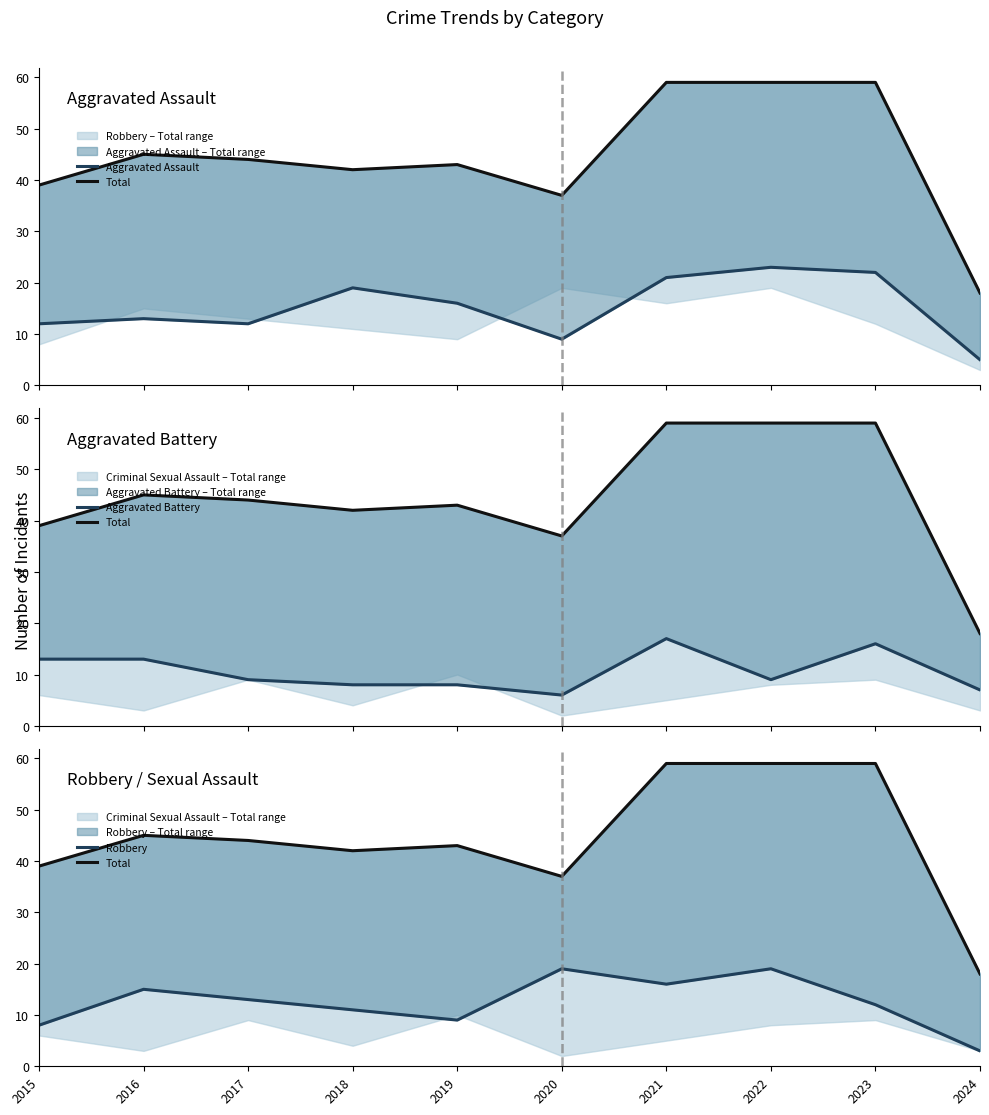

The Total series shows 59 at 2023. True or false?

True